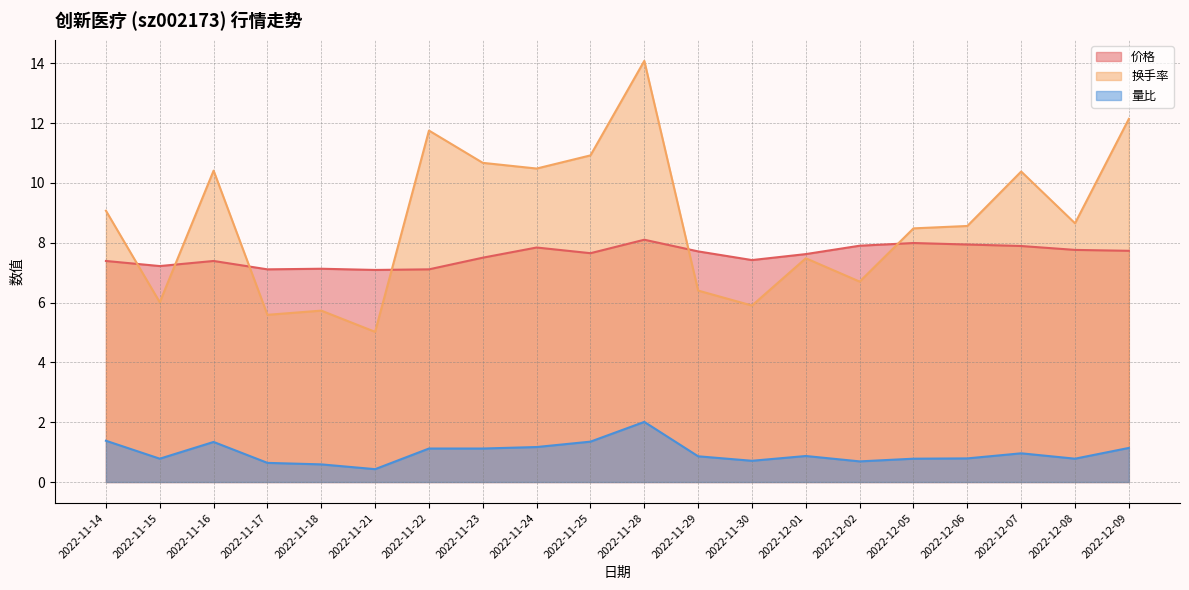

True or false: 换手率 has more than 2 interior local peaks.

True